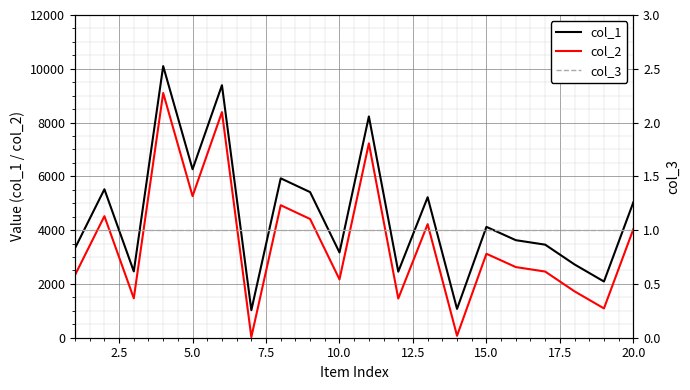

True or false: col_1 and col_2 intersect in this chart.

False